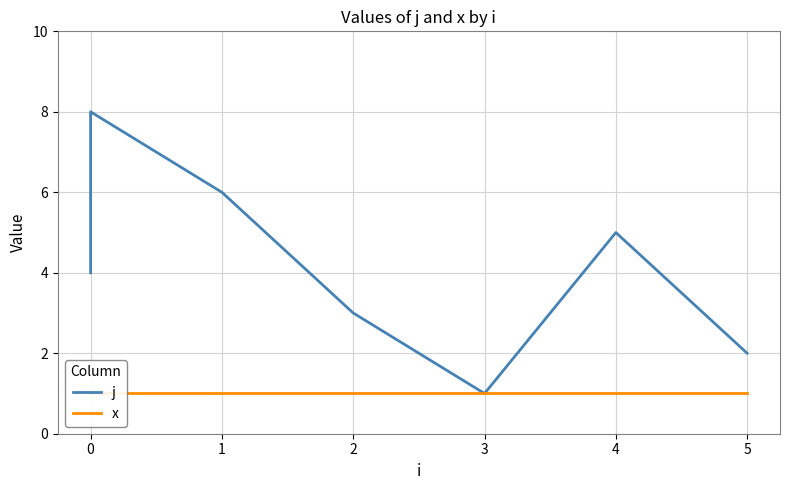

Rank the series by their average value, from lowest to highest.

x, j